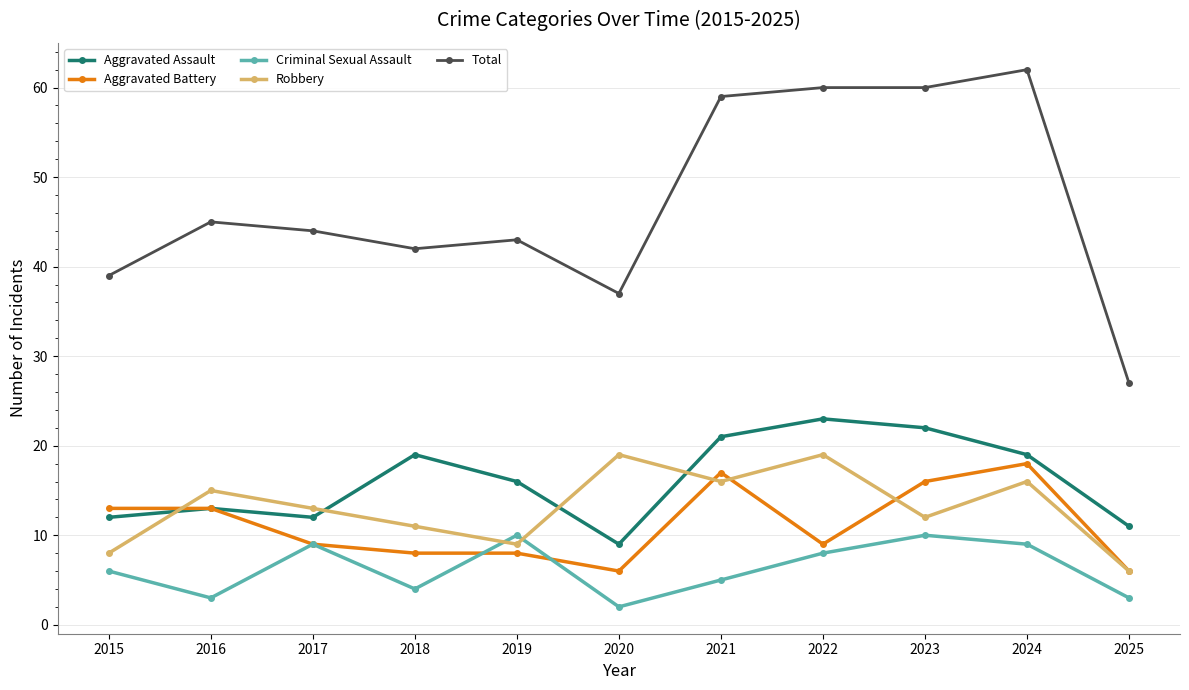

Is it true that Total equals 37 at 2020?

True